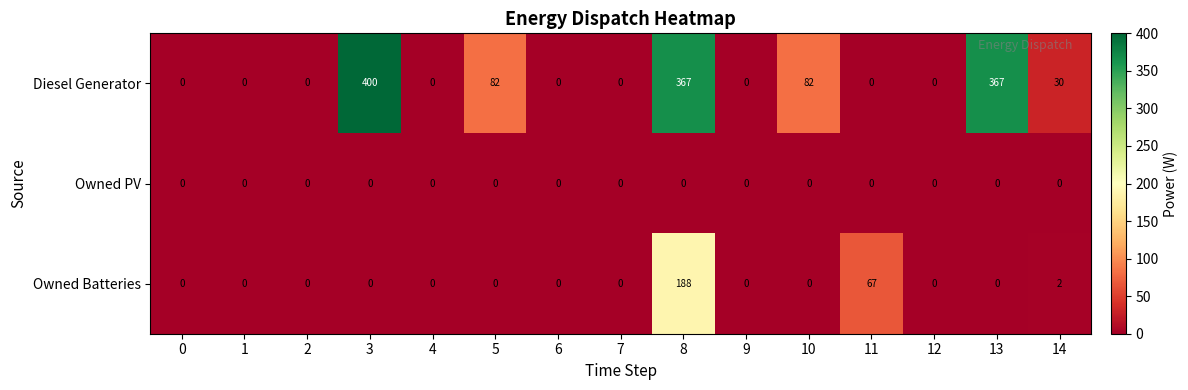

Between 0 and 8, which series saw the biggest shift?

Diesel Generator